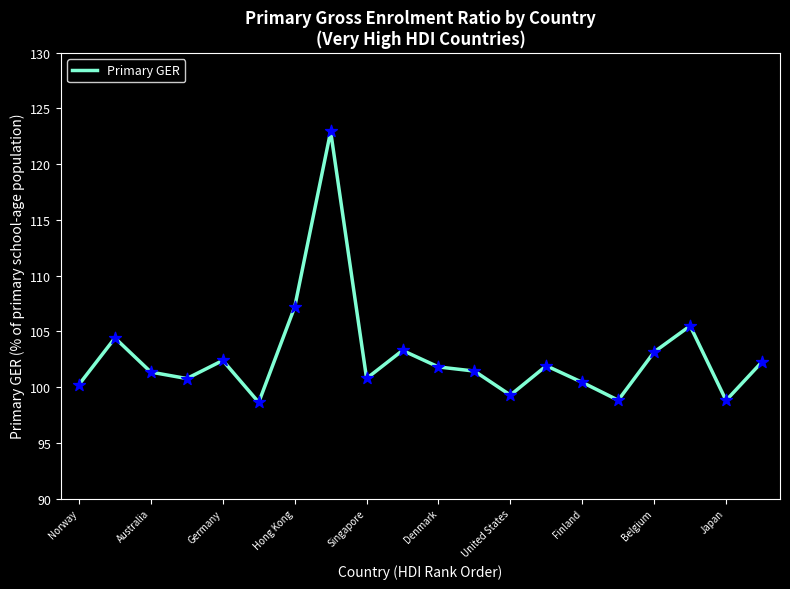

What is the difference between the maximum and minimum values?

24.3